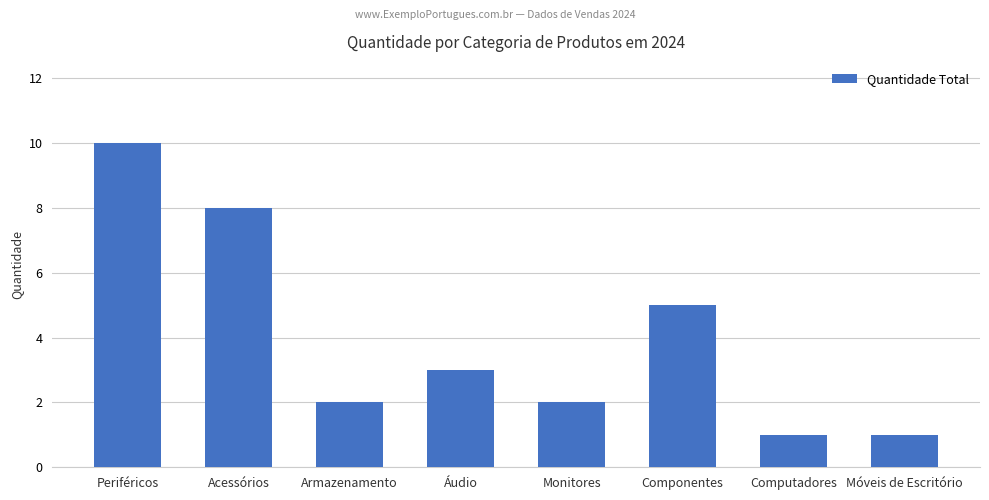

What is the sum of all values?

32